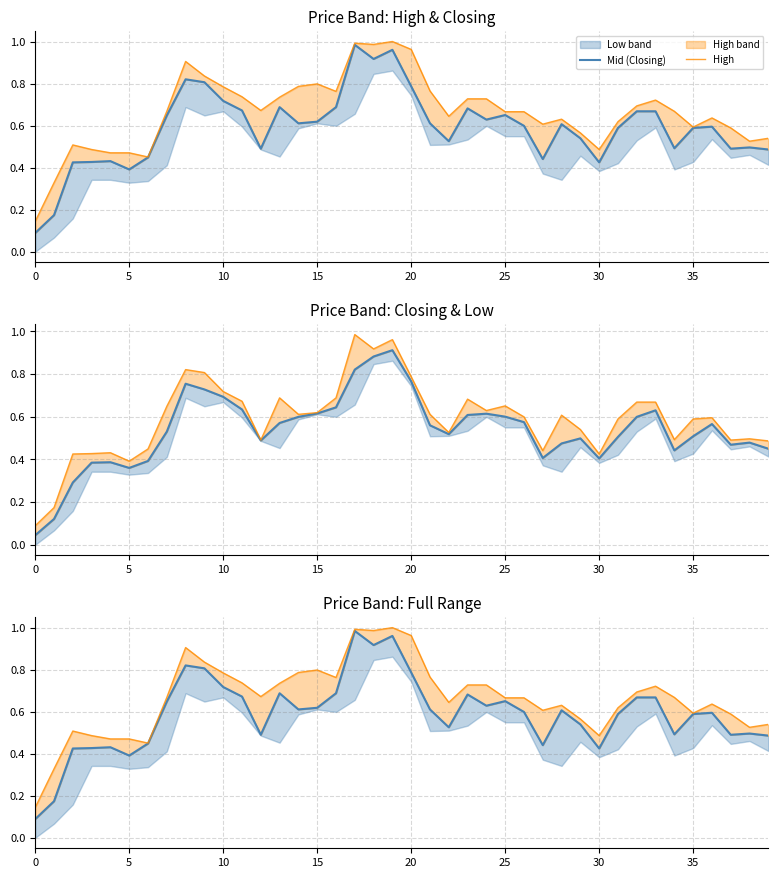

The value of High at 9 is 0.8. True or false?

True